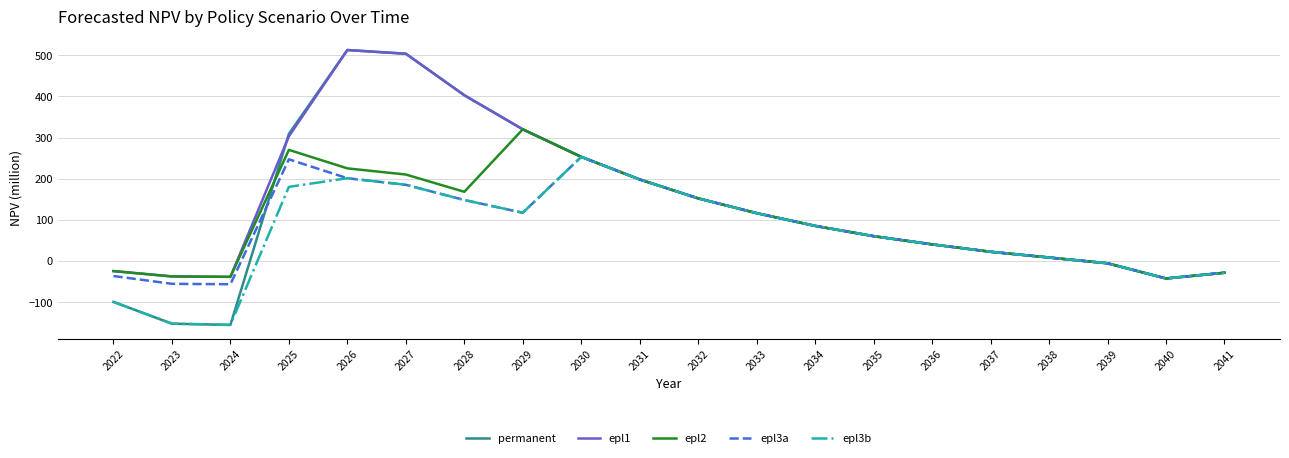

How many negative values does the epl3b series have?

6